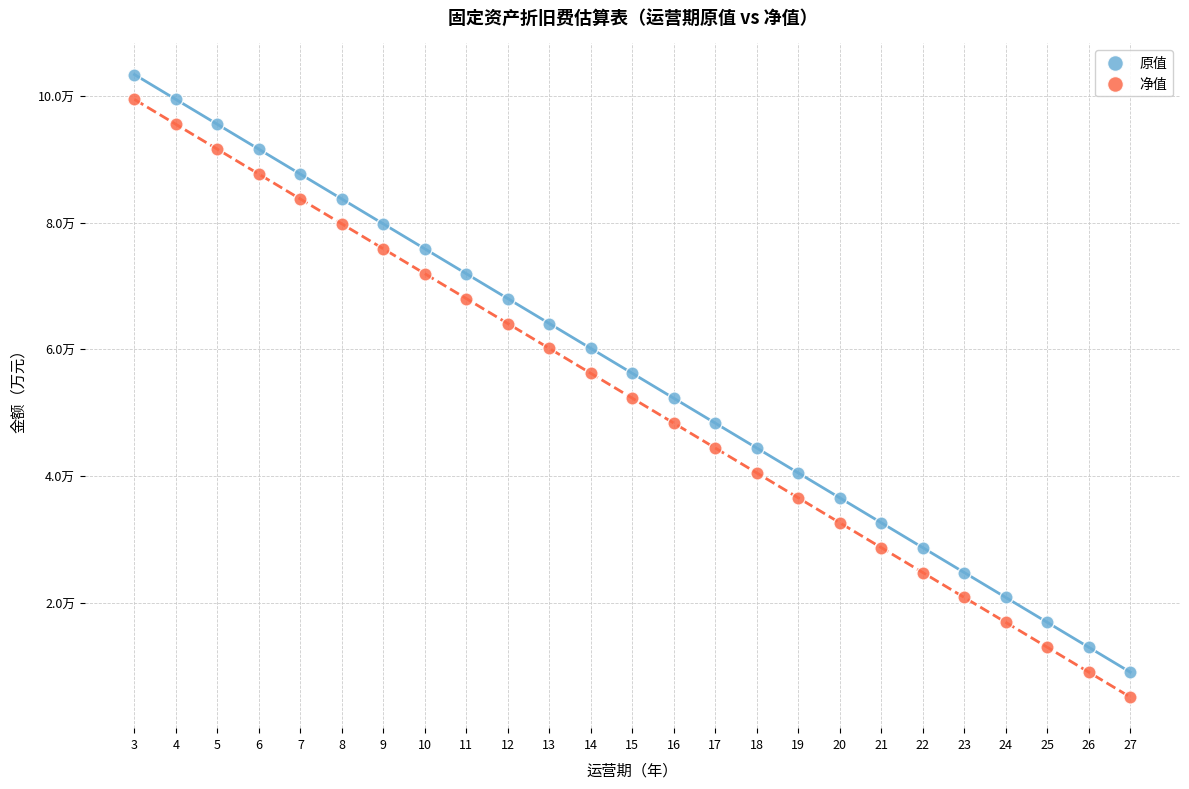

What are all the series names shown in the legend?

原值, 净值